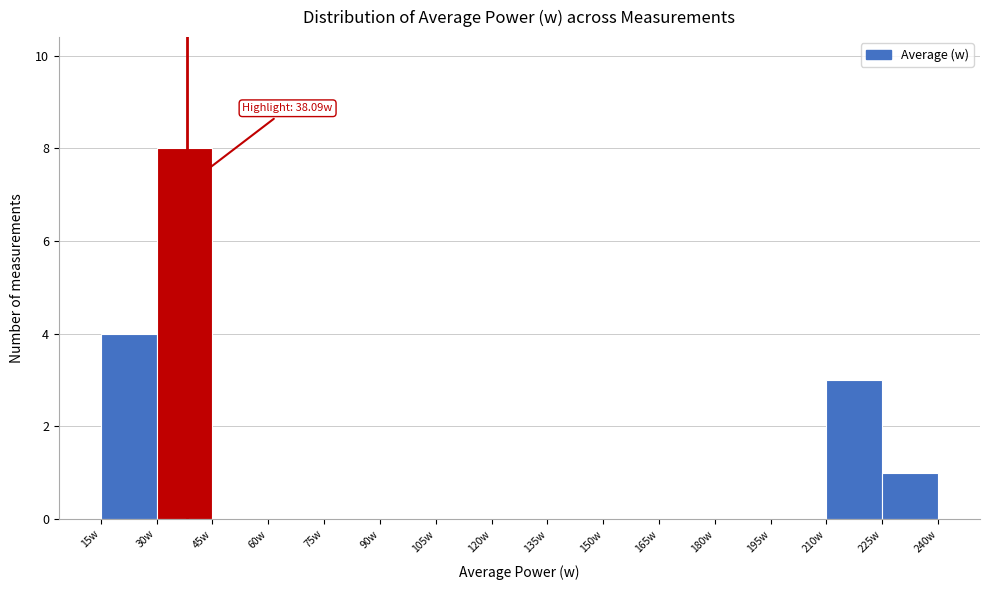

Over which range of the x-axis is the bar tallest?

30 to 45